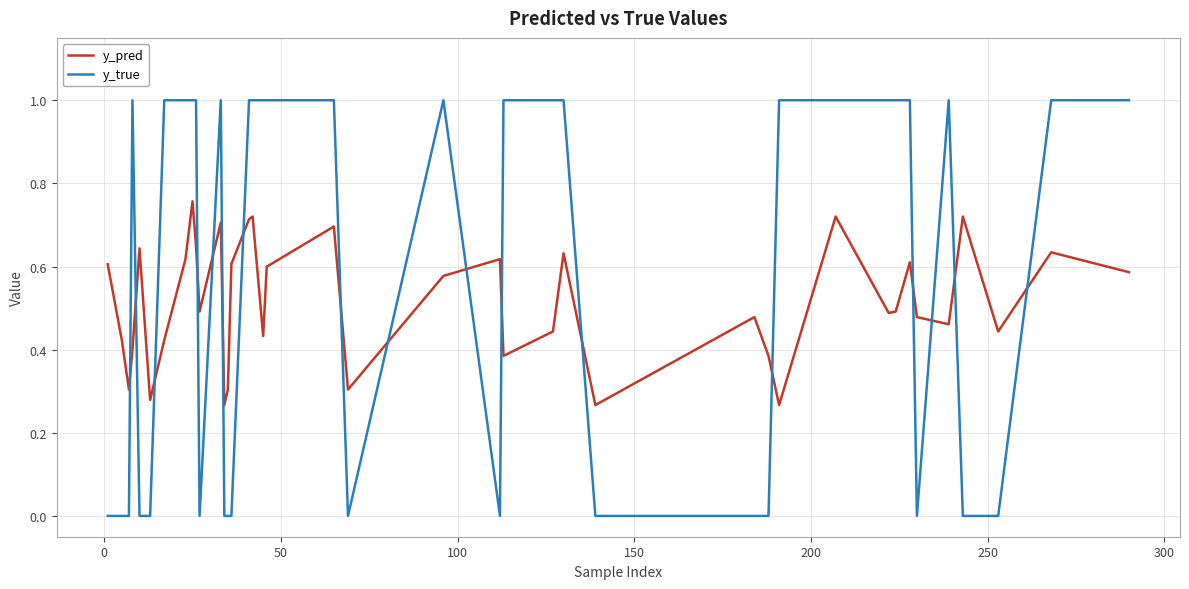

Rank the series by their maximum value, from highest to lowest.

y_true, y_pred